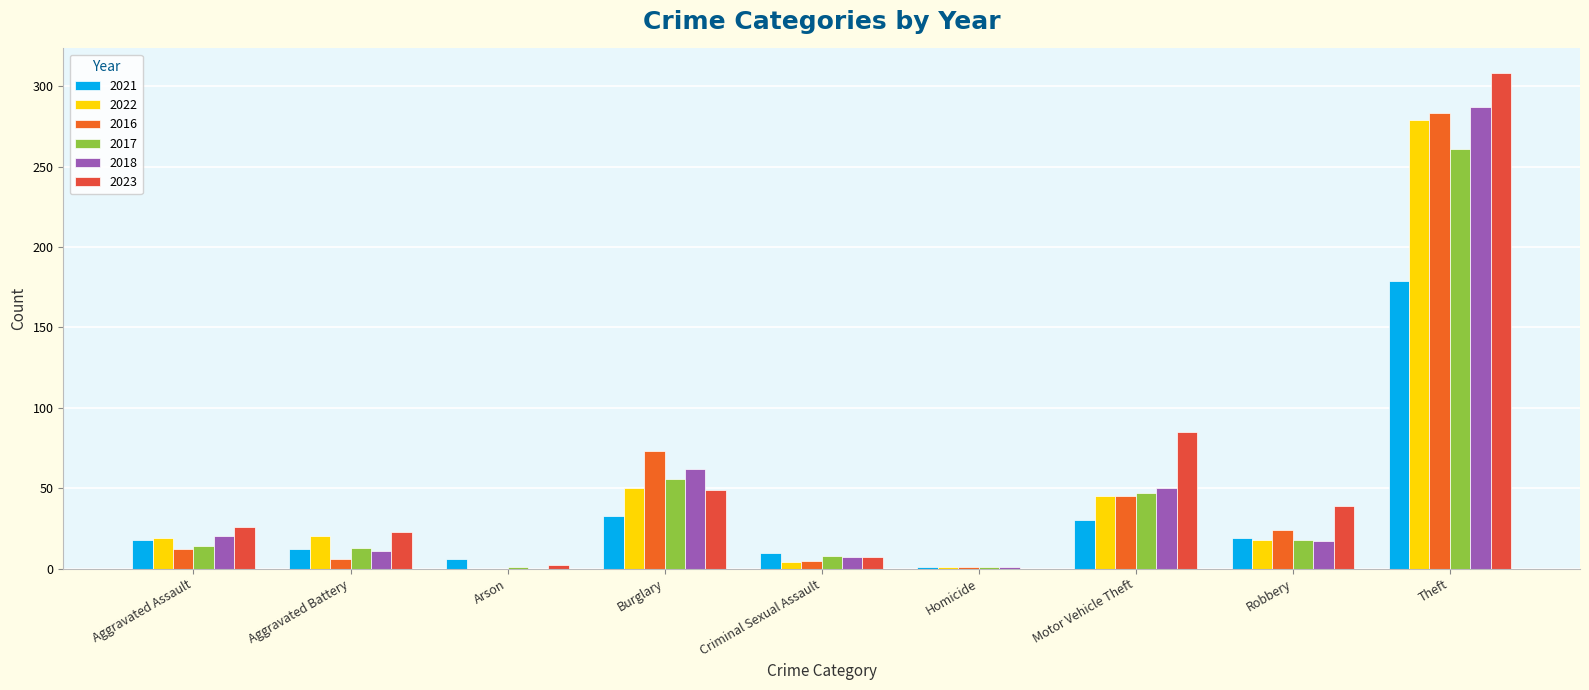

Is it true that 2021 equals 10 at Criminal Sexual Assault?

True